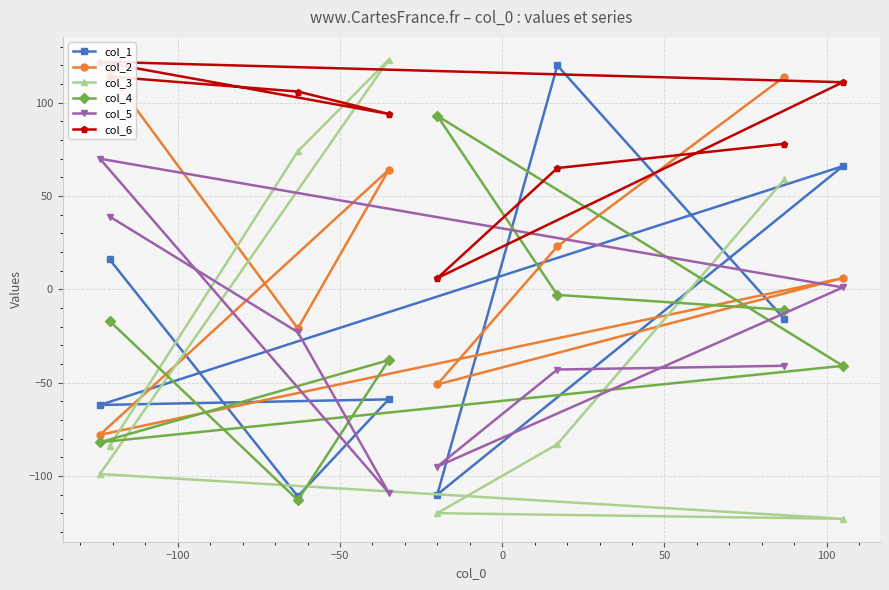

How many times do col_5 and col_3 cross each other?

3